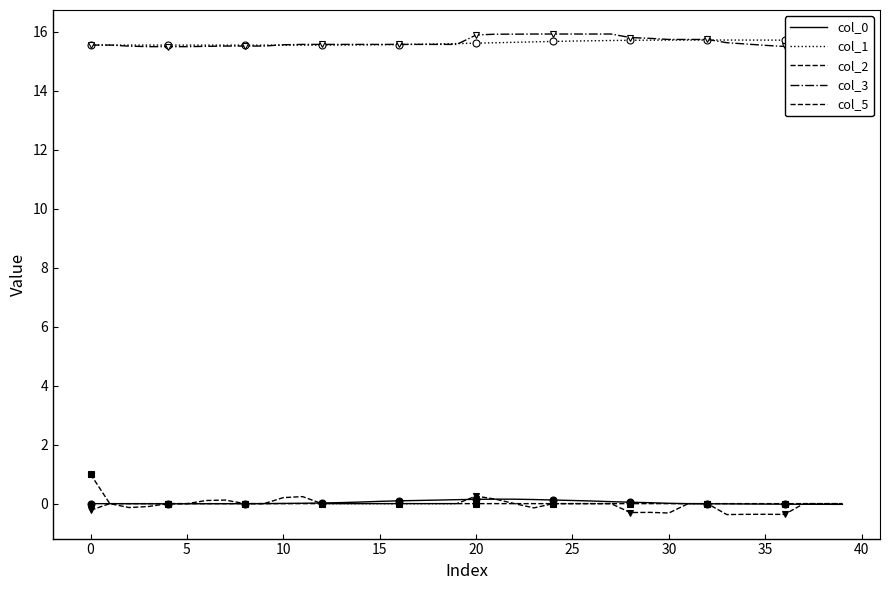

Count the number of data series in this chart.

5